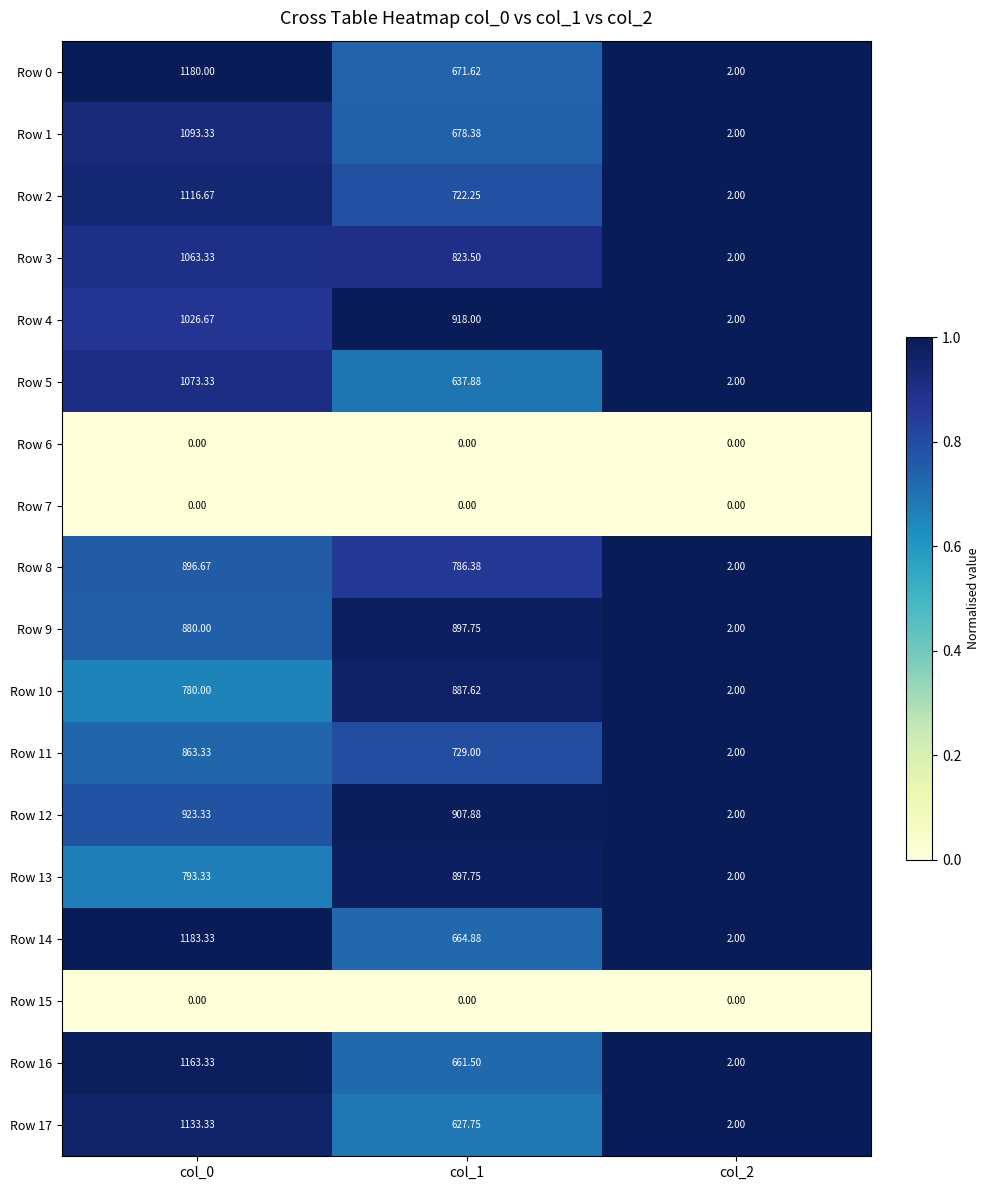

Is the value of Row 8 at col_0 greater than the value of Row 13 at col_1?

No